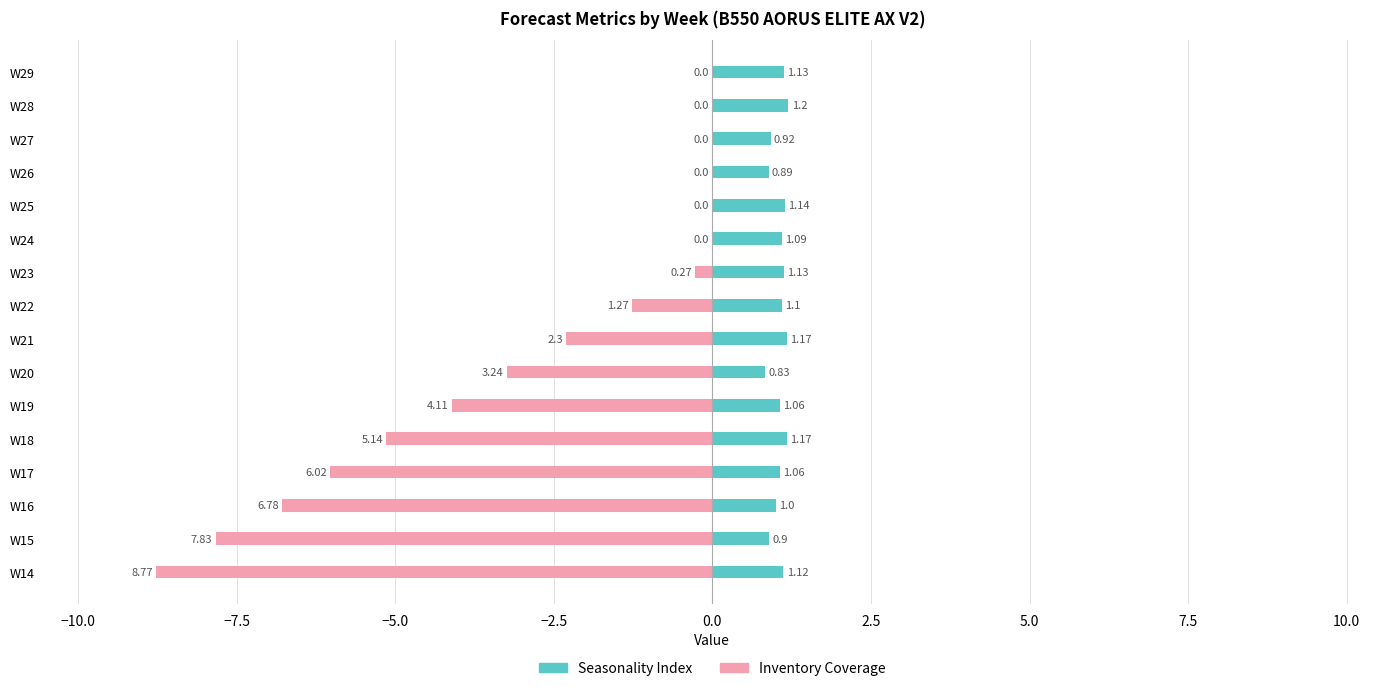

How many data points does each series have?

16